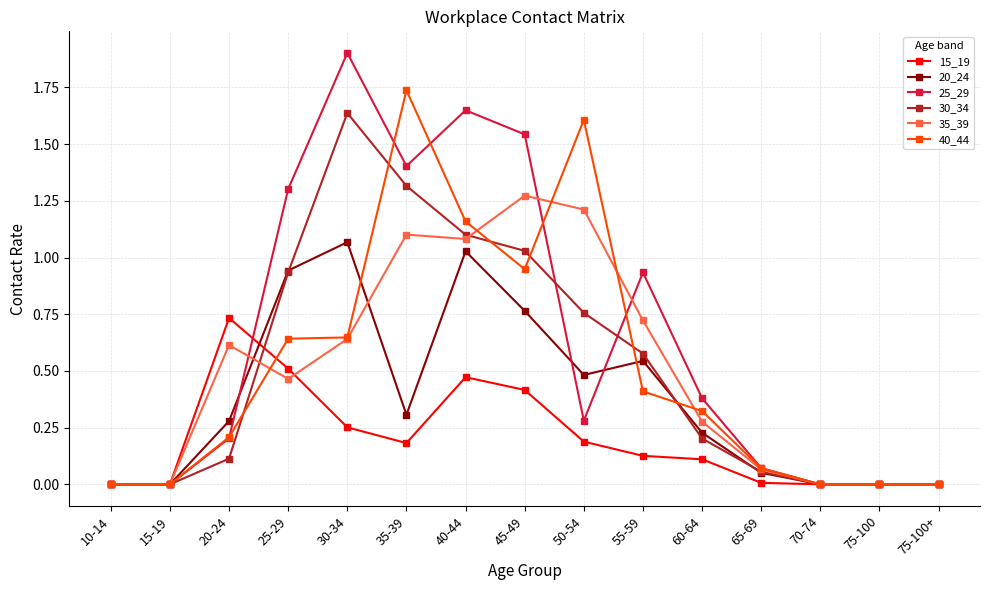

True or false: 40_44 has a value of 0.5 at 75-100.

False